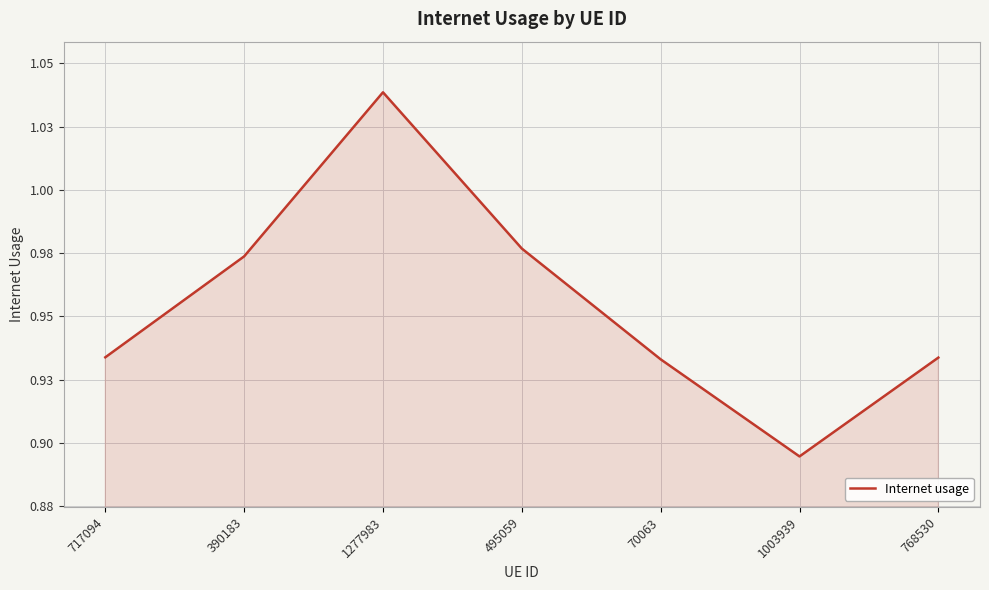

What is the label of the 2nd point from the left?

390183